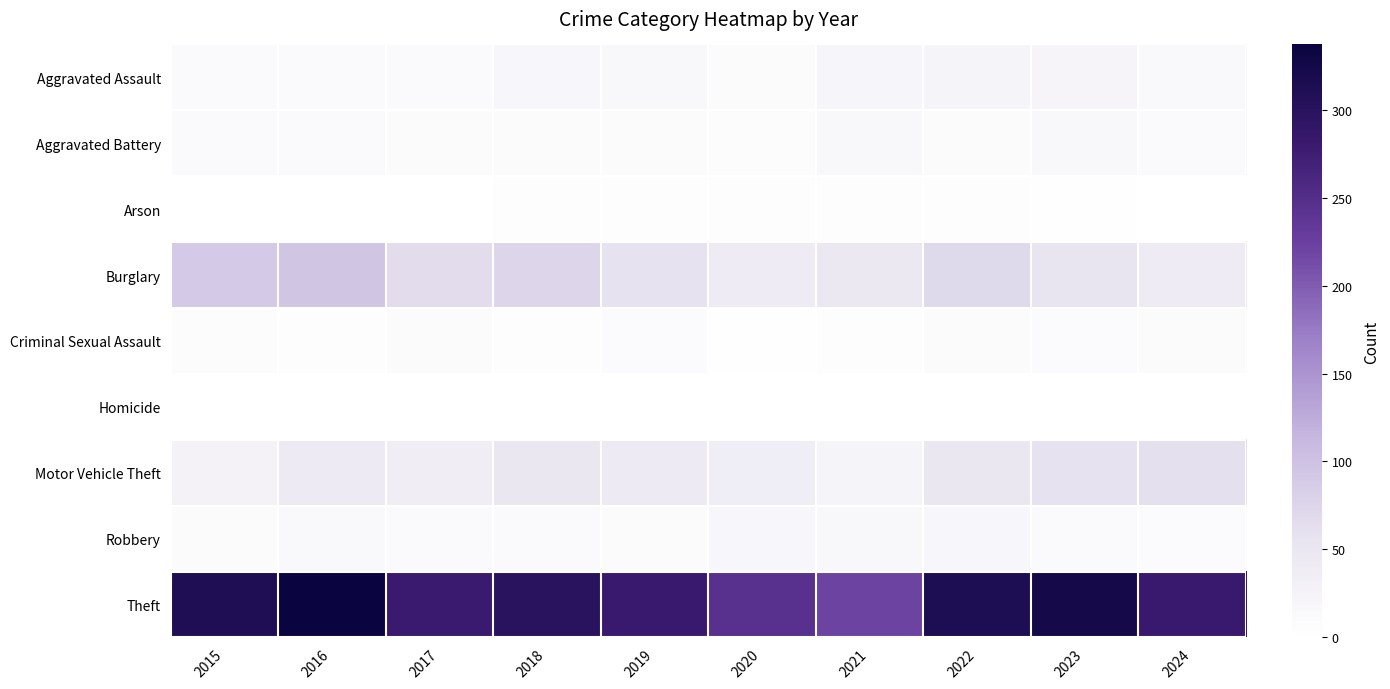

What is the greatest value displayed?

337